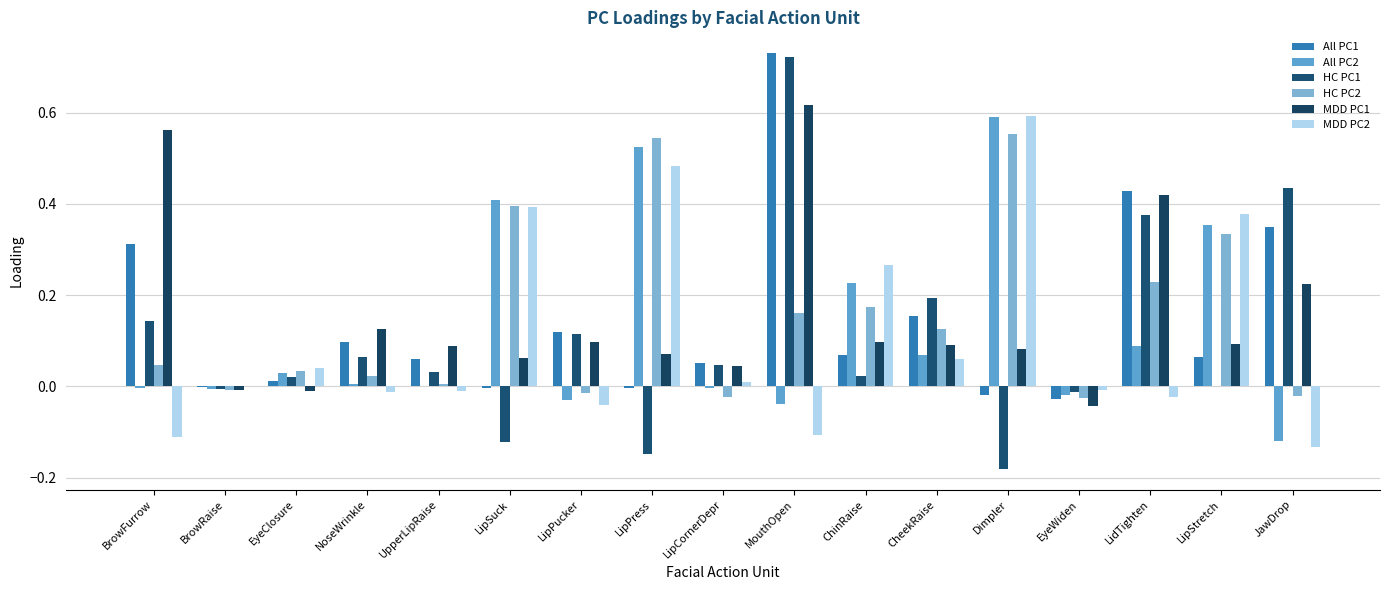

Count the number of data series in this chart.

6